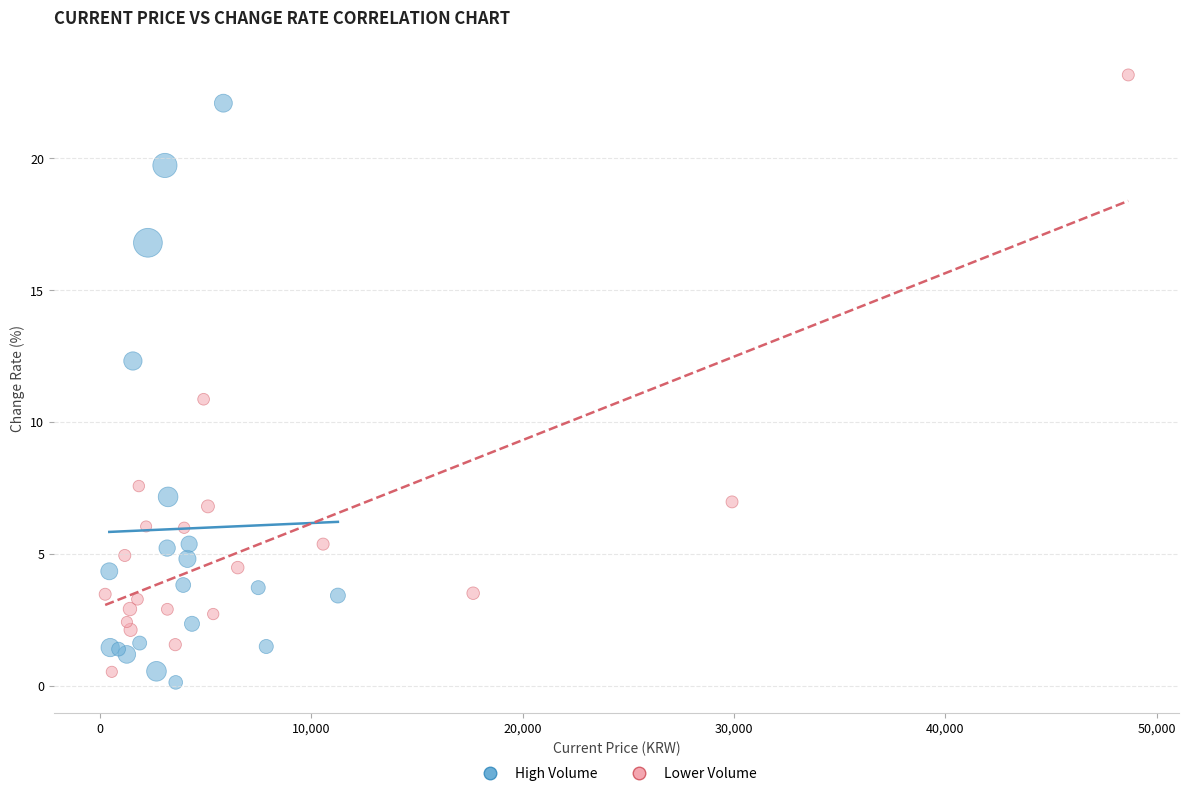

What are all the series names shown in the legend?

High Volume, Lower Volume